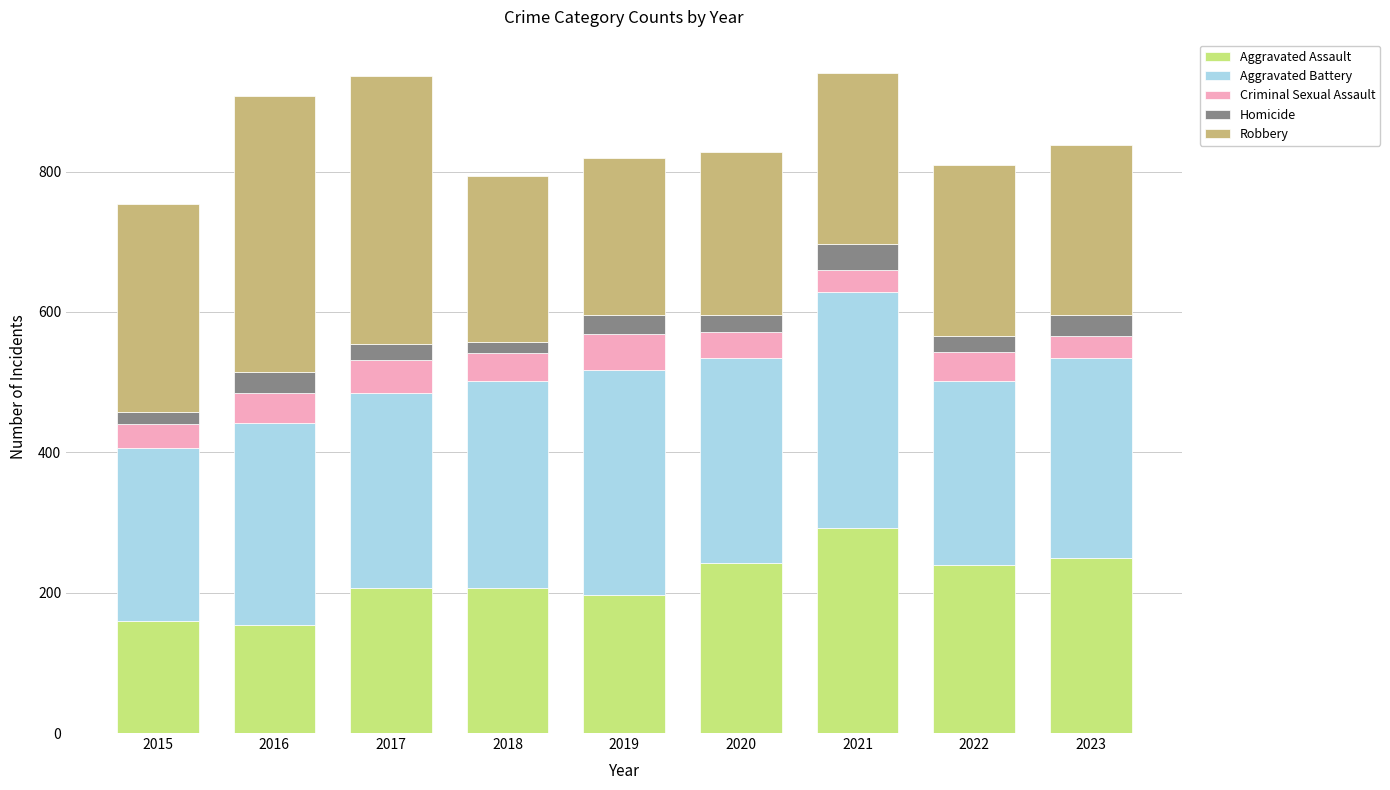

What is the sum of all Aggravated Assault values?

1947